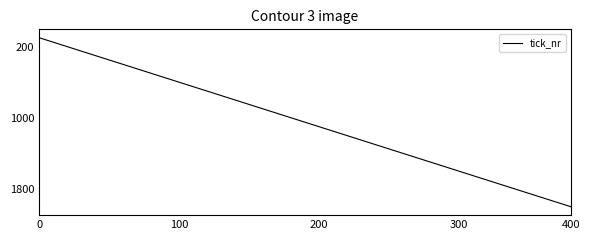

What is the difference between the maximum and minimum values?

1900